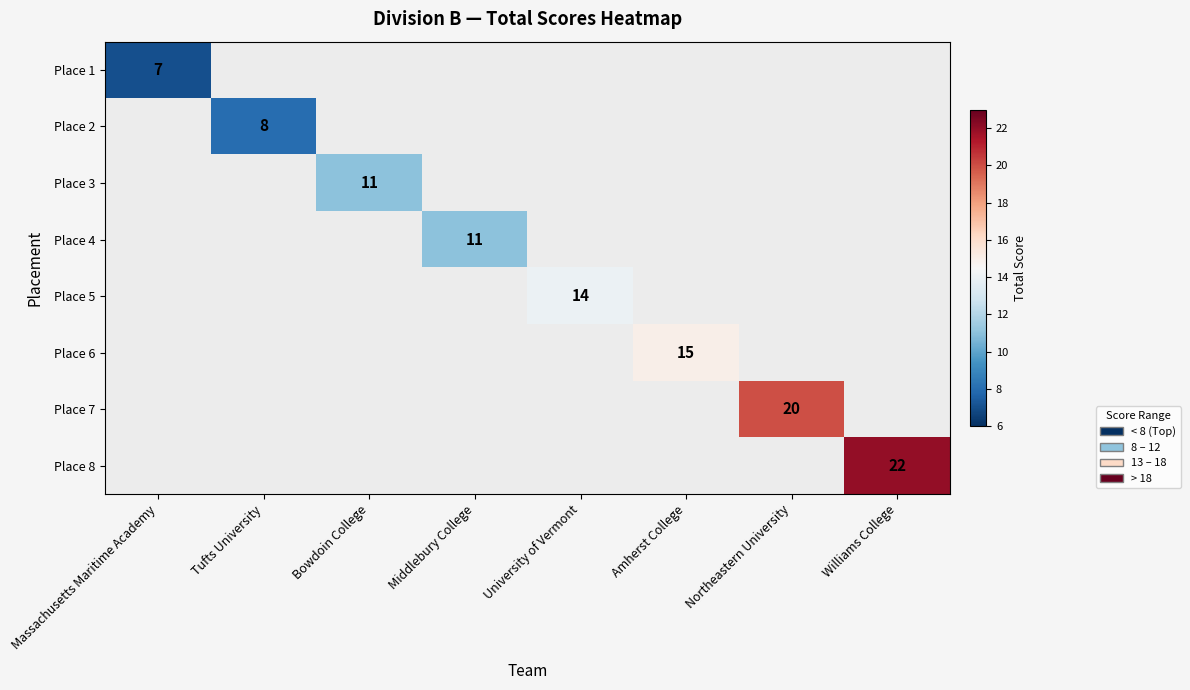

The value of Place 2 at Tufts University is 8. True or false?

True